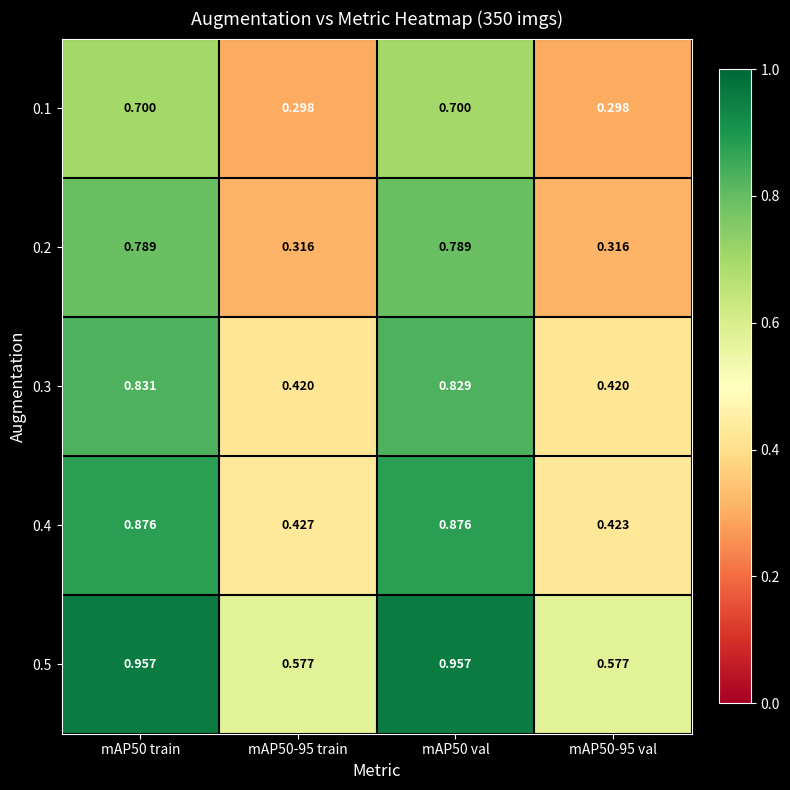

Rank the series at mAP50-95 val from highest to lowest value.

0.5, 0.4, 0.3, 0.2, 0.1